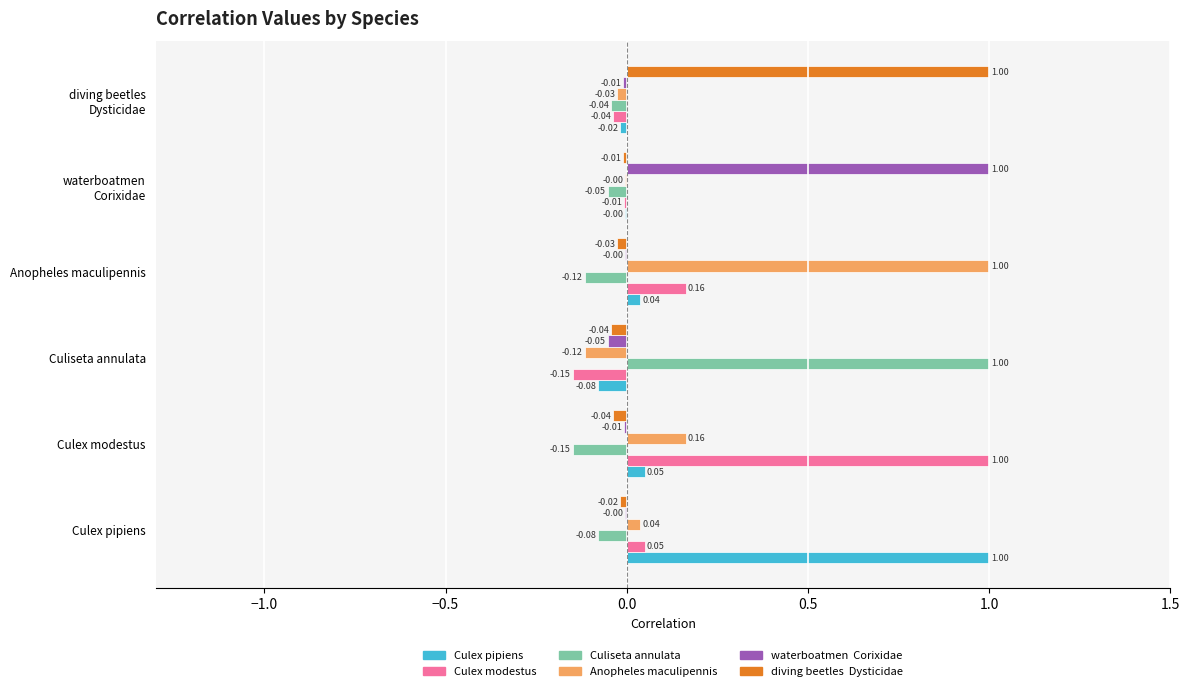

What is the total value across all series at Culiseta annulata?

0.6